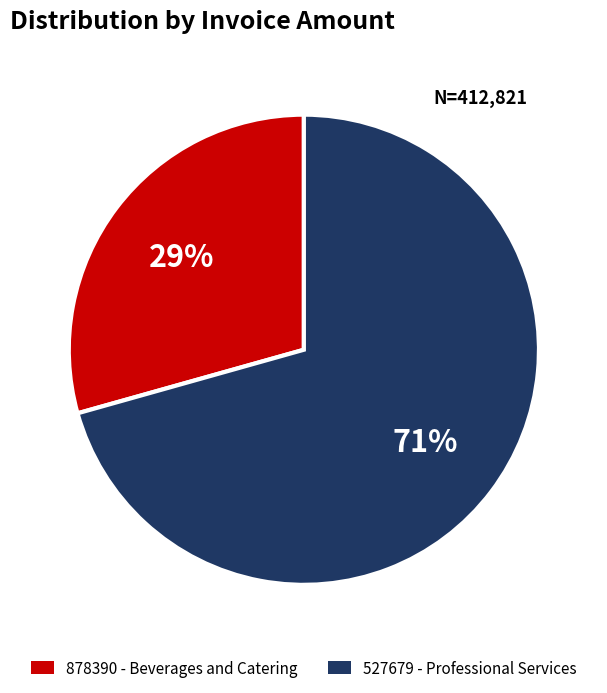

Which slice is the largest?

527679 - Professional Services